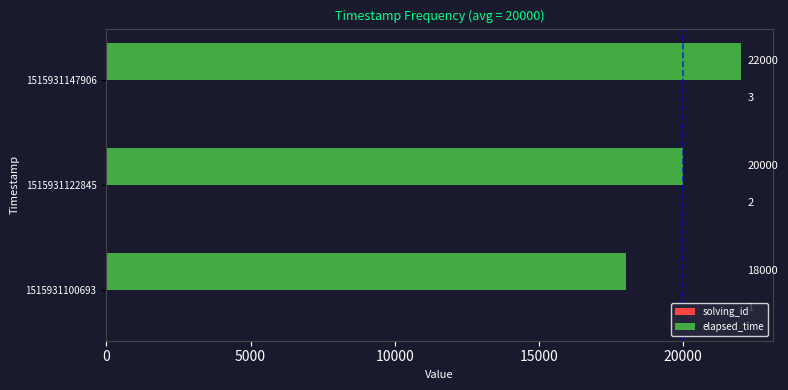

What is the sum of the elapsed_time values at 1515931100693 and 1515931147906?

40000